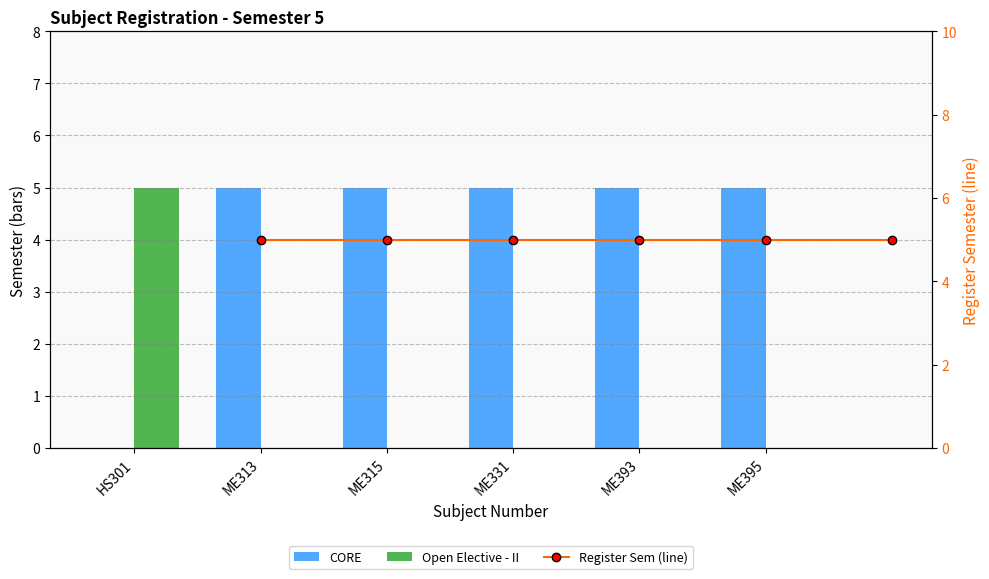

Read the Register Sem (line) value at ME313.

5